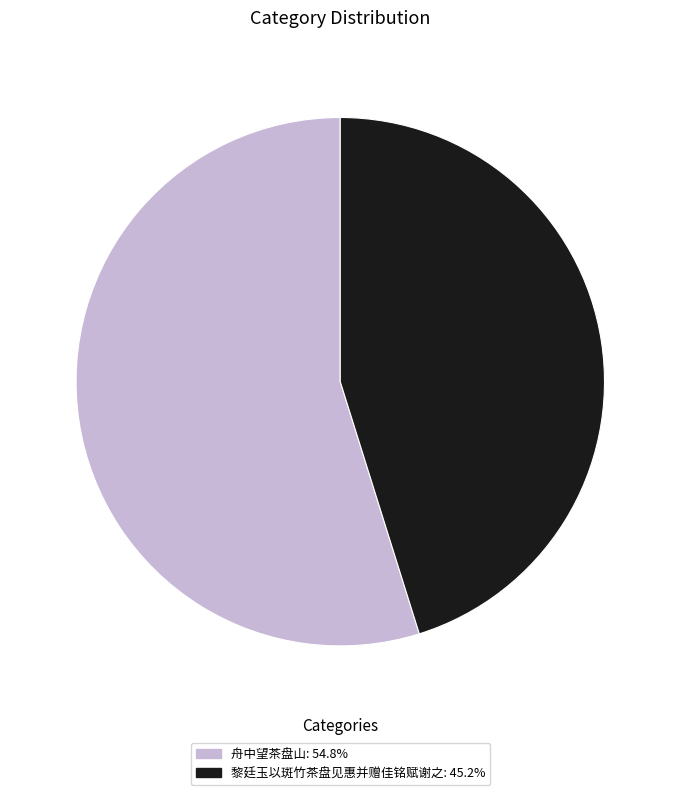

Combined, do 黎廷玉以斑竹茶盘见惠并赠佳铭赋谢之 and 舟中望茶盘山 account for over 50%?

Yes